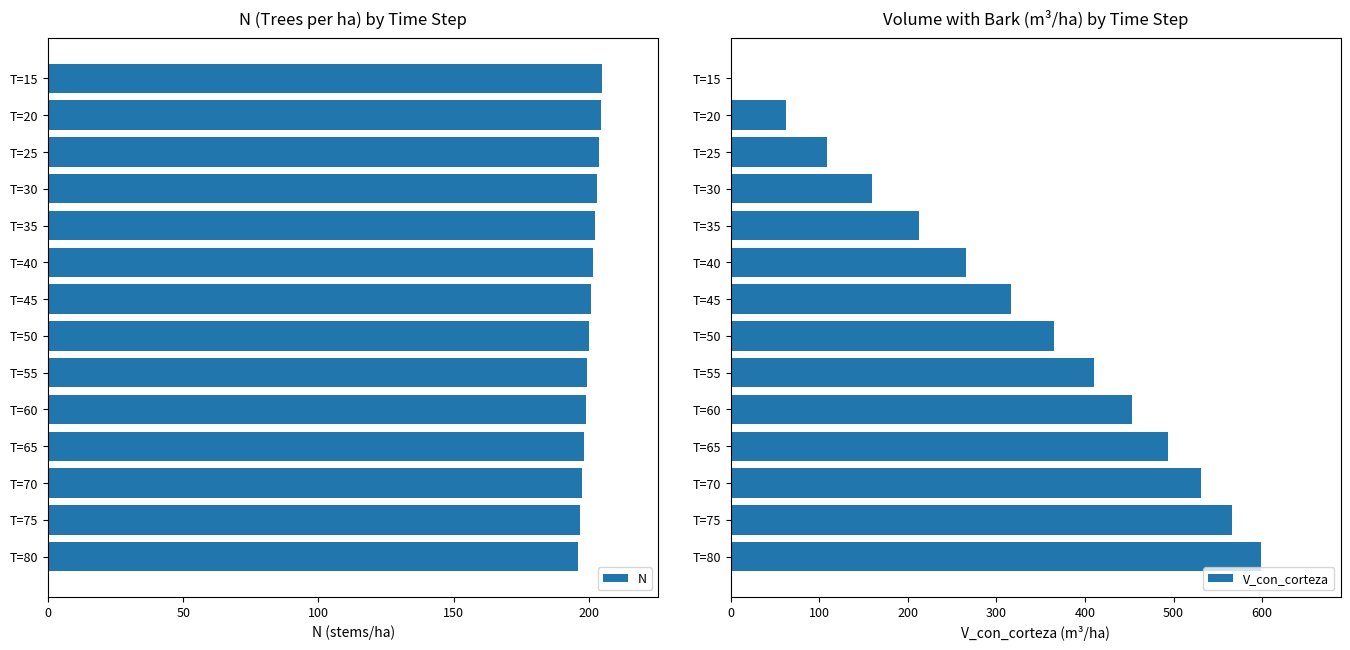

The value of N at T=70 is 197.5. True or false?

True